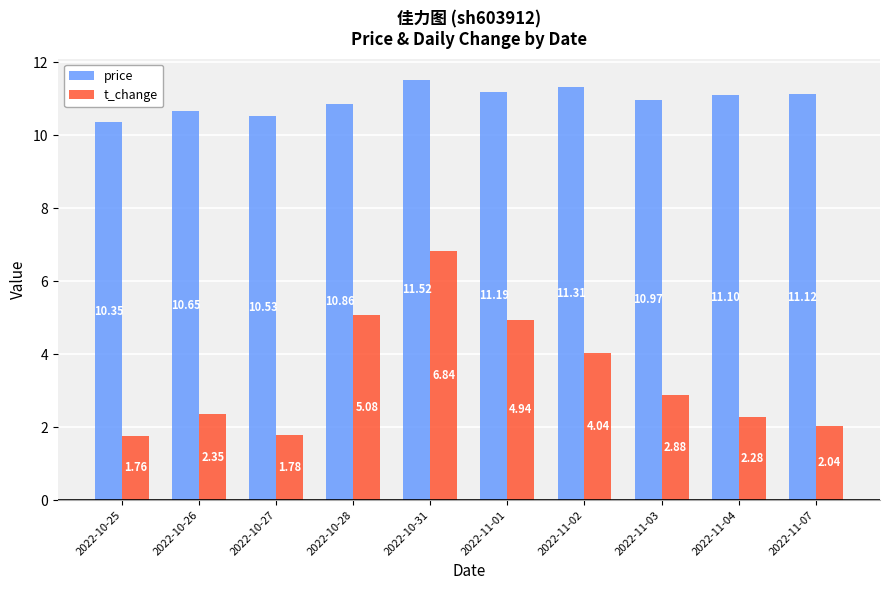

At how many categories does at least one series exceed 7?

10